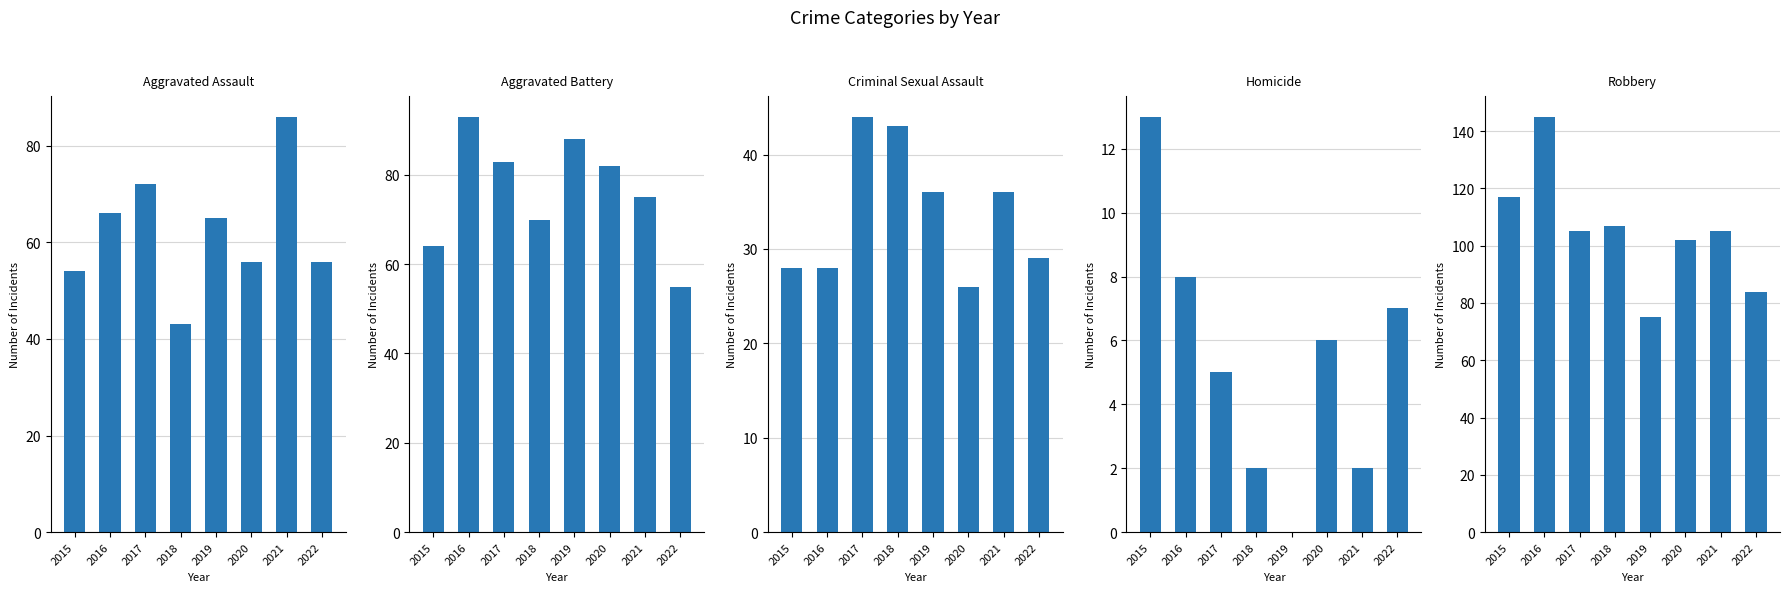

Rank the categories by Robbery value from highest to lowest.

2016, 2015, 2018, 2017, 2021, 2020, 2022, 2019